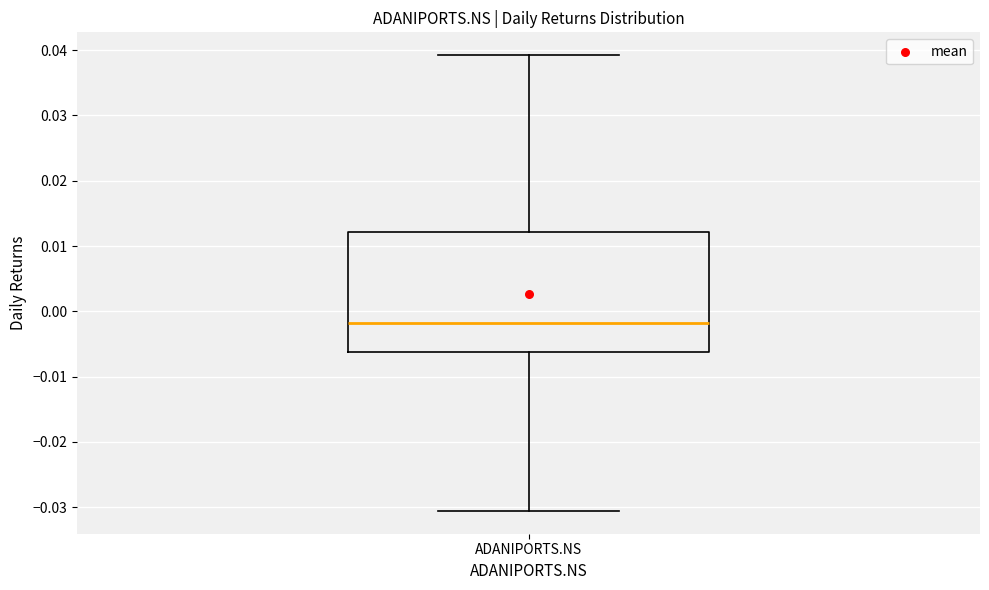

Read this box plot against the y-axis: the position of the median line, the range covered by the box, and the ends of both whiskers. The values are not printed on the chart, so give them approximately, as read against the axis.

median -0.002, box -0.006 to 0.012, whiskers -0.031 to 0.039